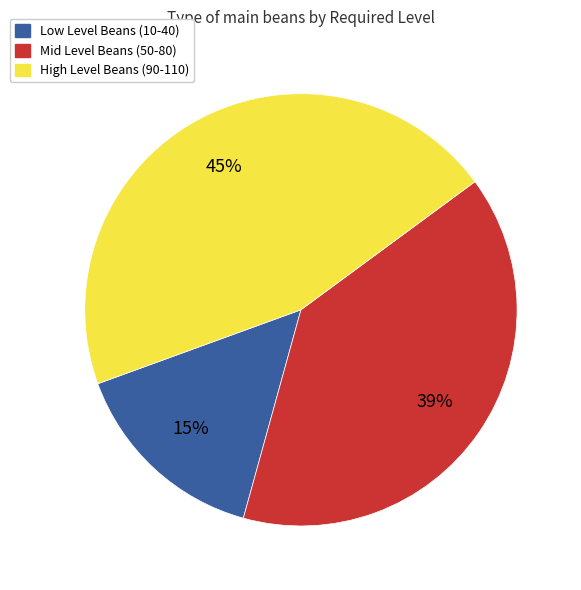

Is there any slice that represents more than half of the pie?

No